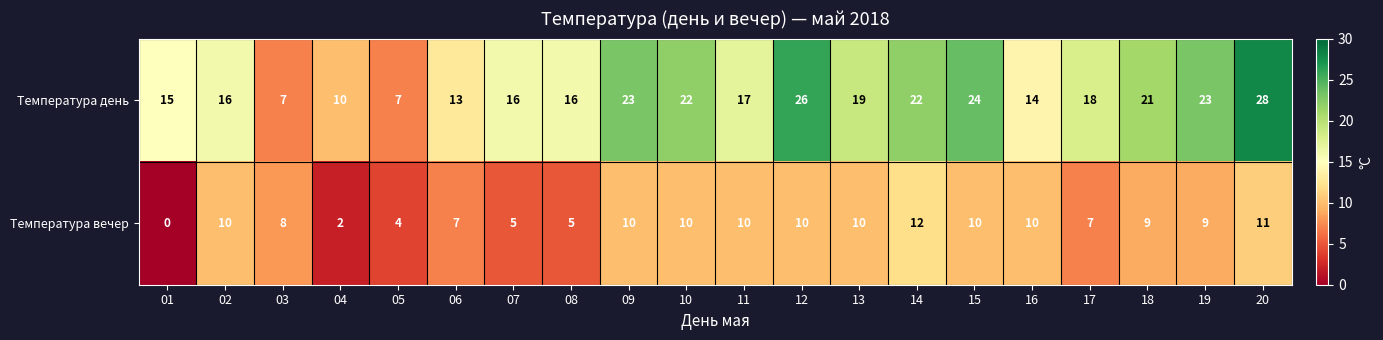

Which series has the largest range (max minus min)?

Температура день